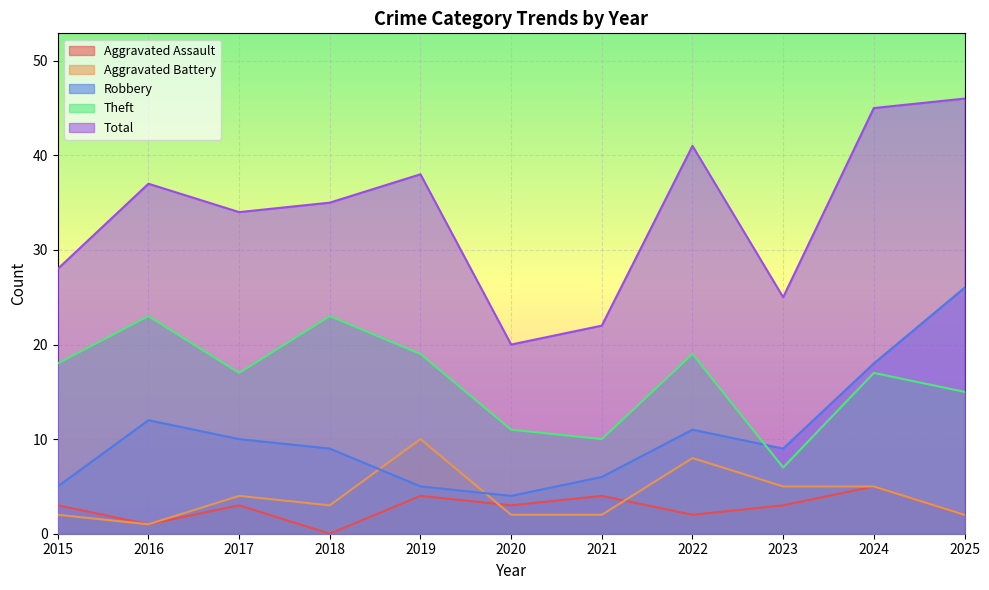

True or false: Theft and Total cross at least once.

False